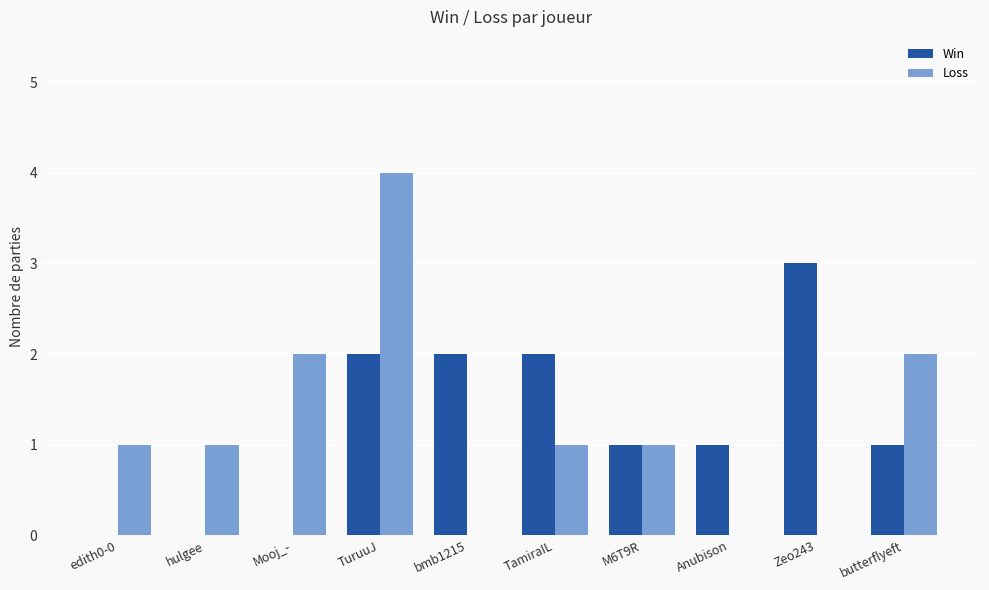

Is it true that Win equals 1 at edith0-0?

False